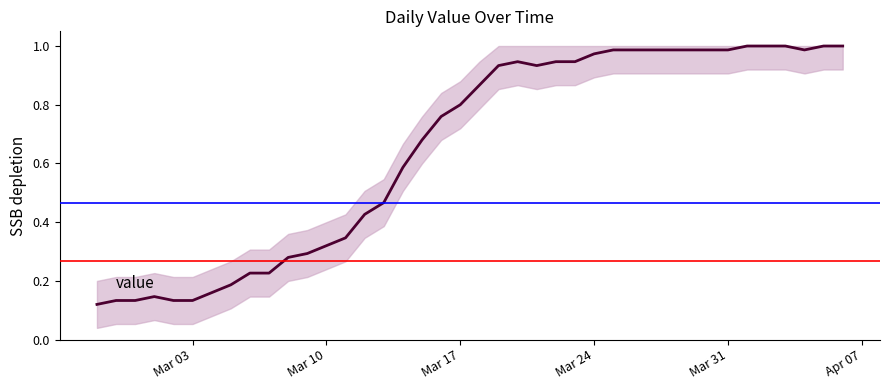

True or false: the data has more than 1 interior local peaks.

True